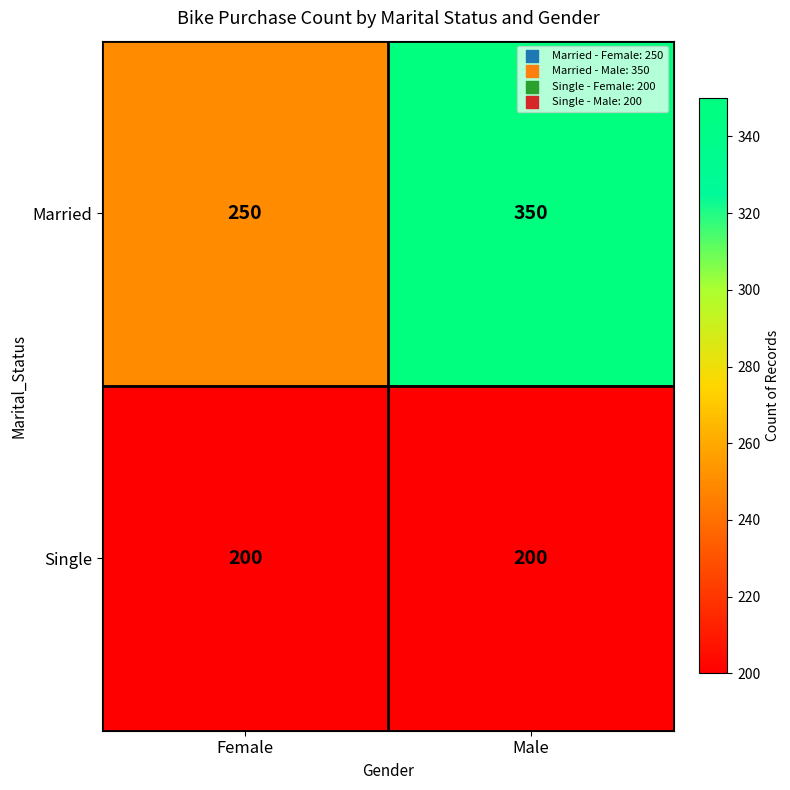

What is the approximate value of Single at Male?

200